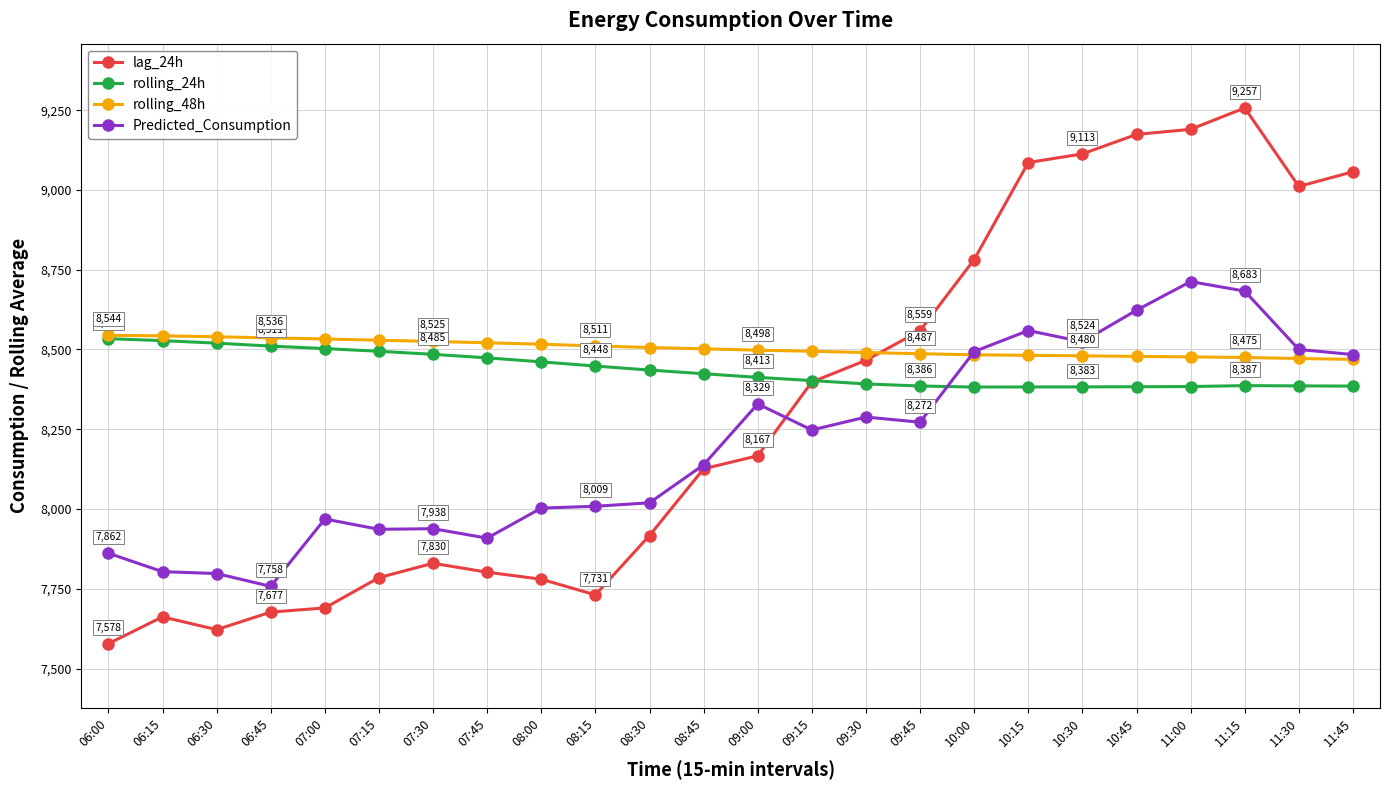

In lag_24h, how many points are higher than both neighbors (excluding endpoints)?

3